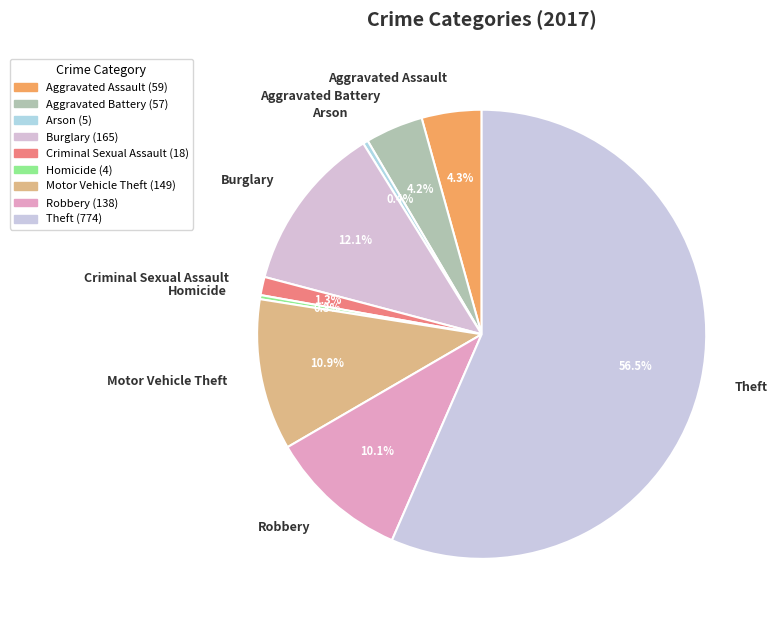

Between Aggravated Assault and Burglary, which is larger?

Burglary